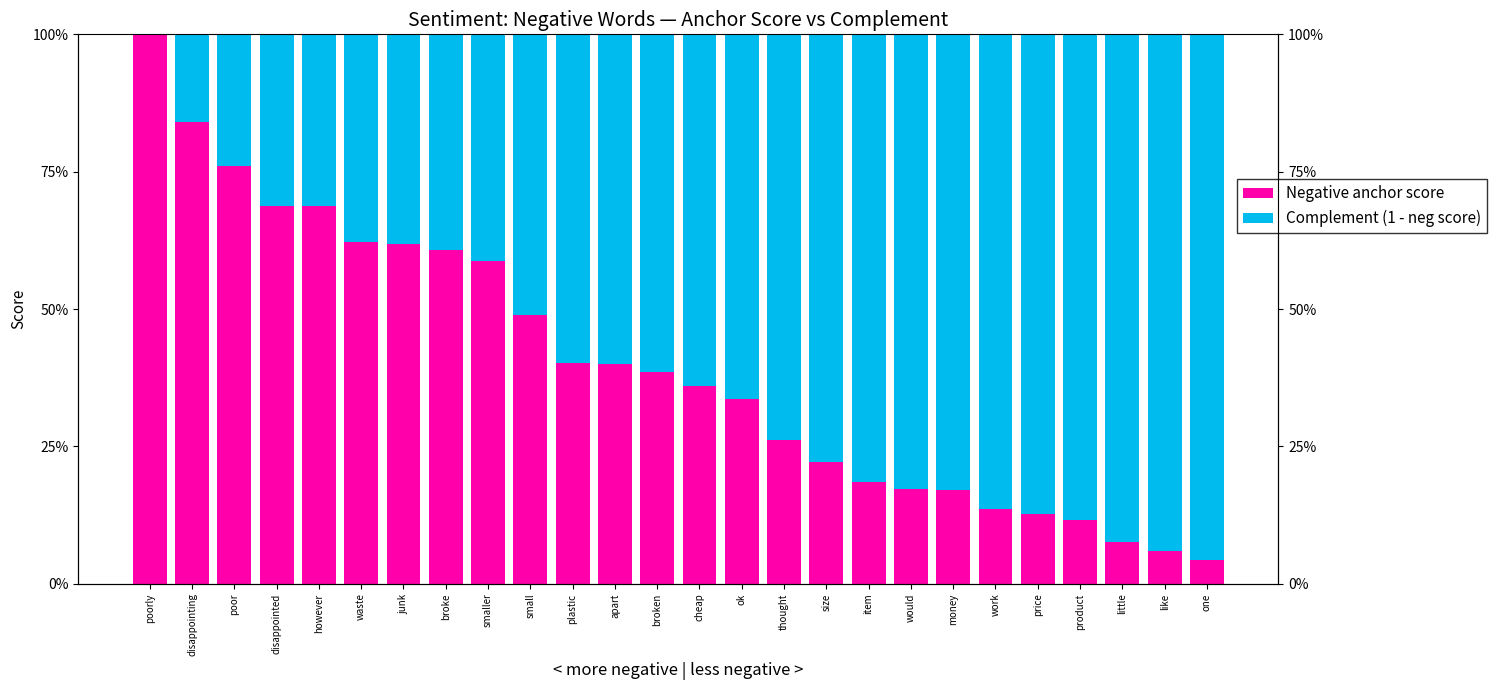

List the series in order of their peak value, lowest first.

Complement (1 - neg score), Negative anchor score